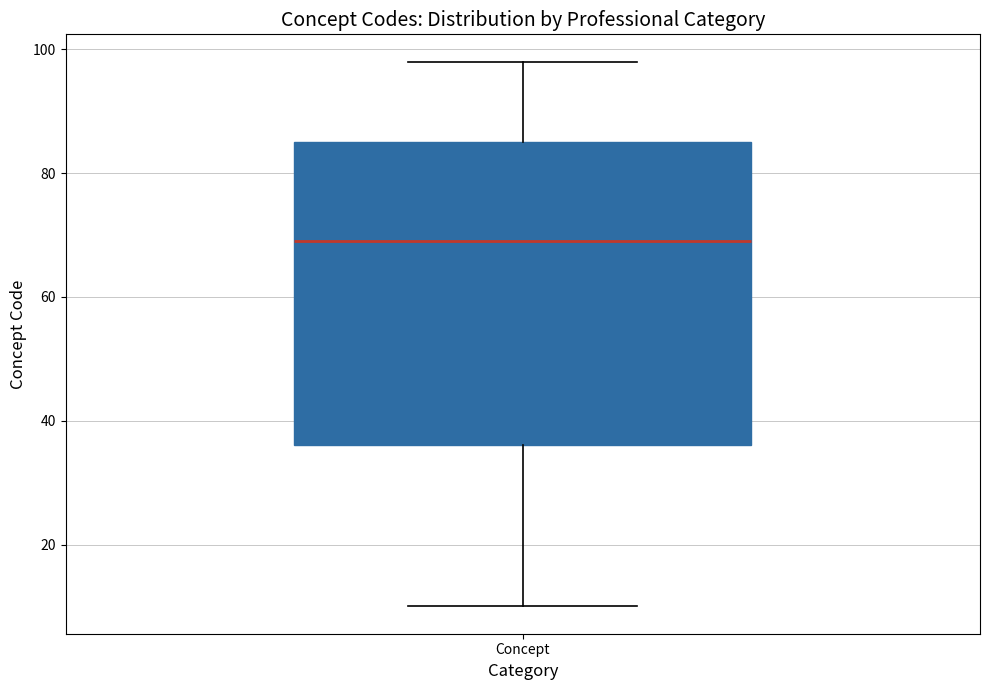

Transcribe this box plot: give where the median line is, the range the box spans, and where the two whiskers end, as read against the y-axis. The values are not printed on the chart, so give them approximately, as read against the axis.

median 70, box 36 to 86, whiskers 10 to 98